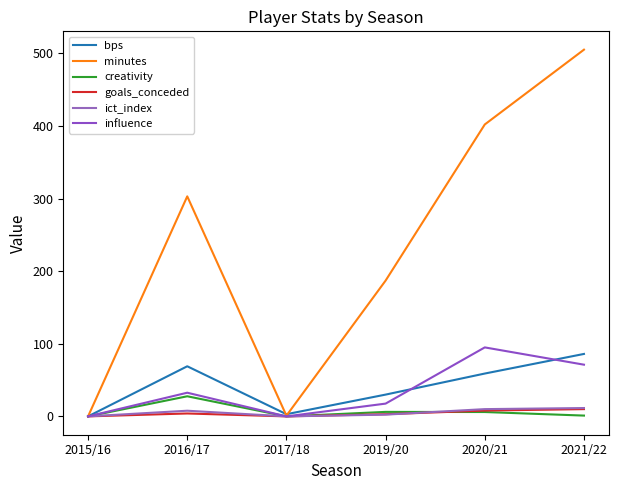

The value of creativity at 2021/22 is 0.6. True or false?

False